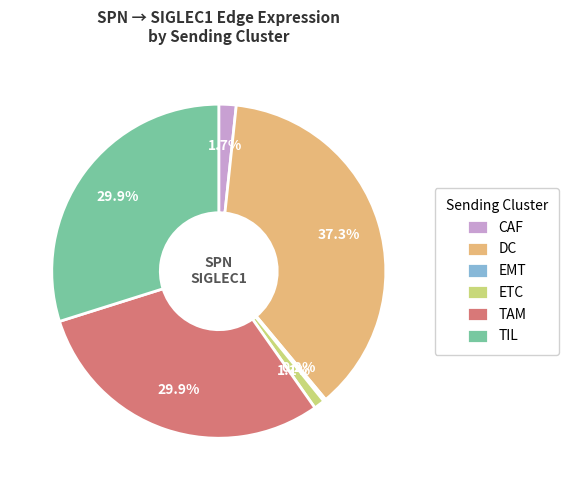

To the nearest percent, what is the combined percentage of ETC and TAM?

31%